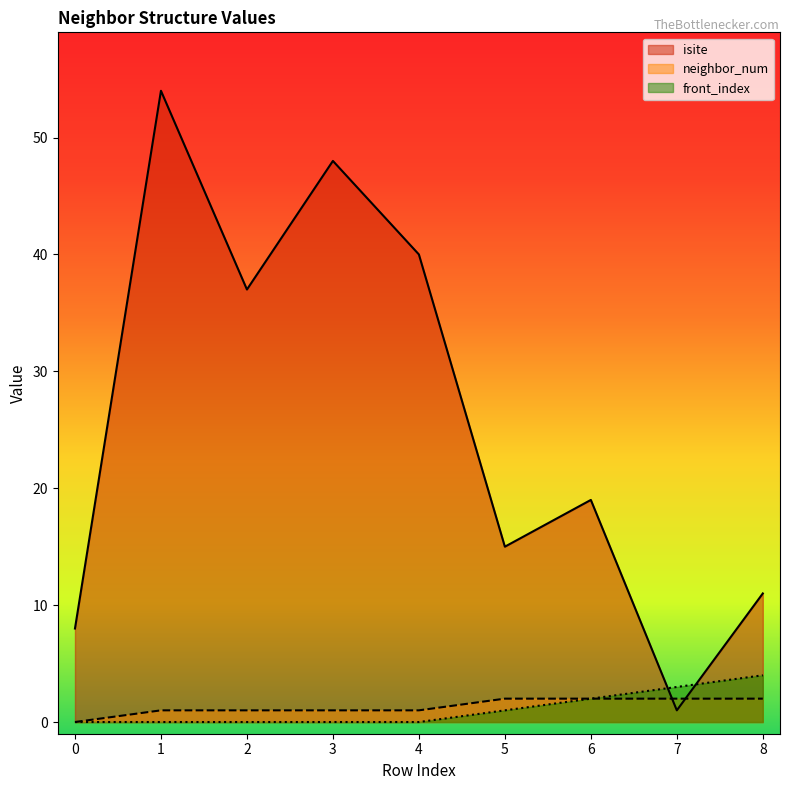

At which label is neighbor_num closest to 1?

1